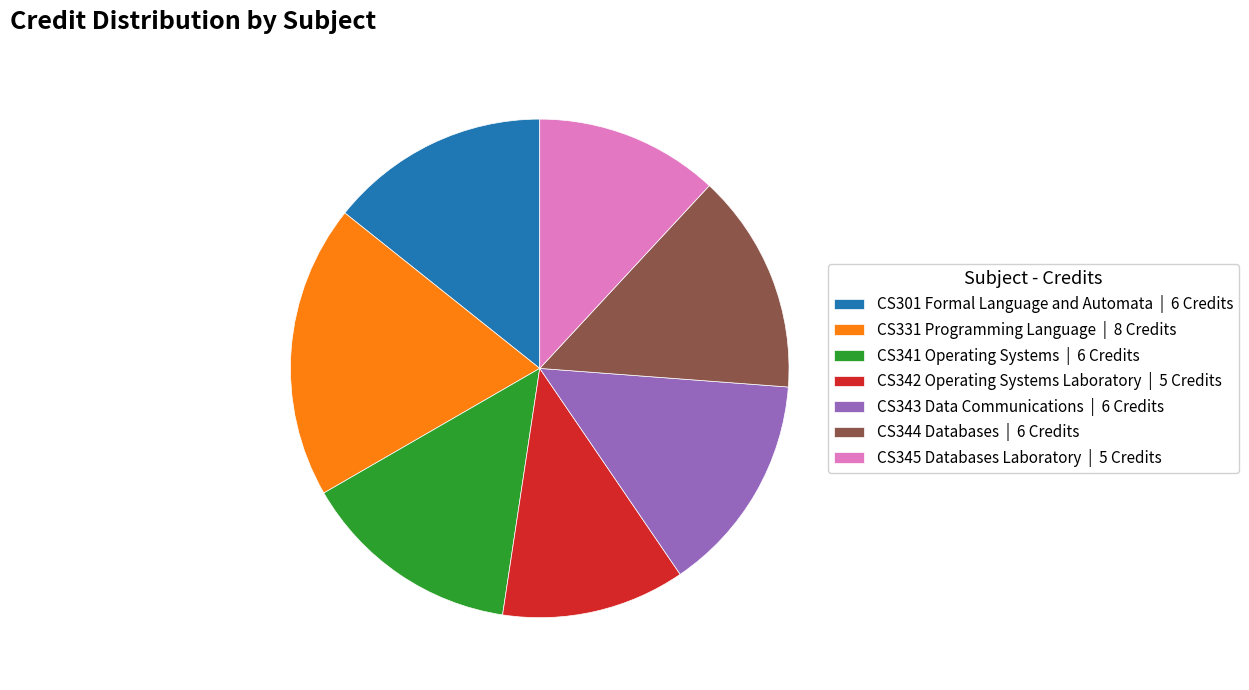

The CS345 Databases Laboratory | 5 Credits slice represents 12% of the pie. True or false?

True